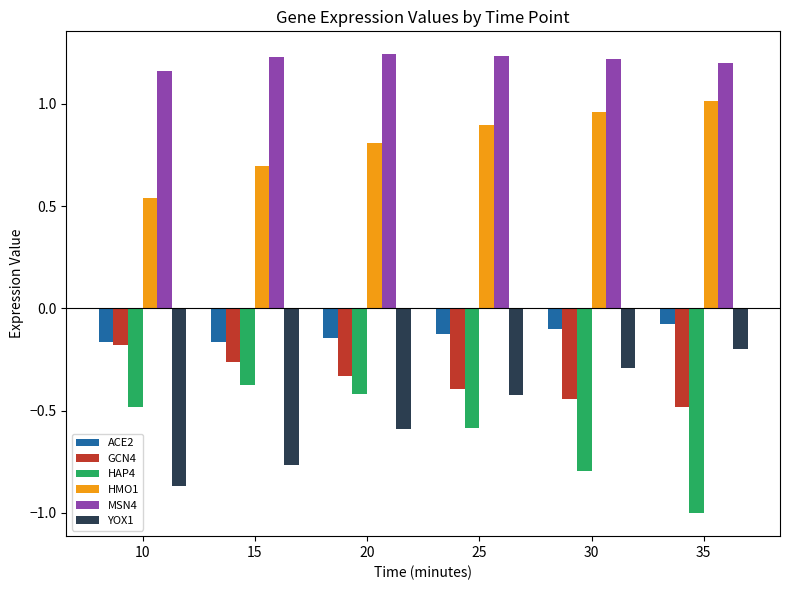

The value of HAP4 at 25 is -0.6. True or false?

True